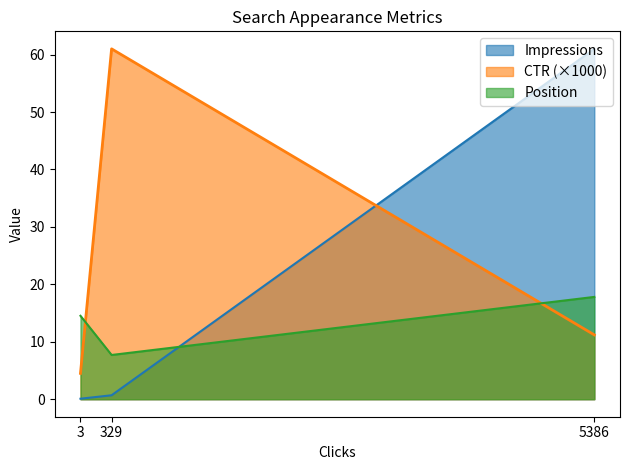

Which series has the largest total across all categories?

CTR